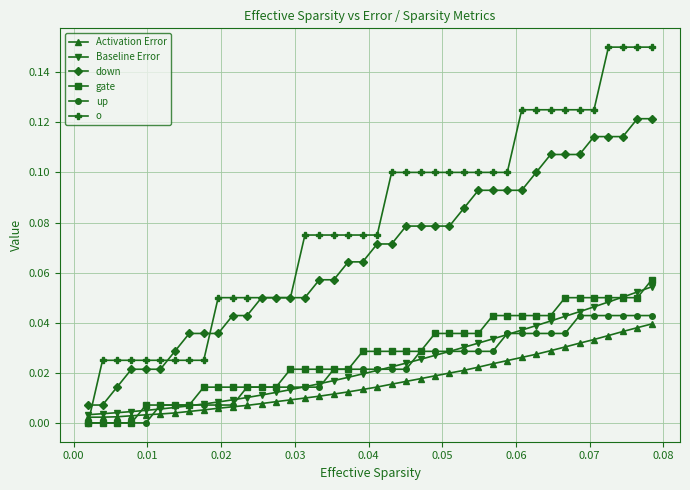

Which series has the largest total across all categories?

o